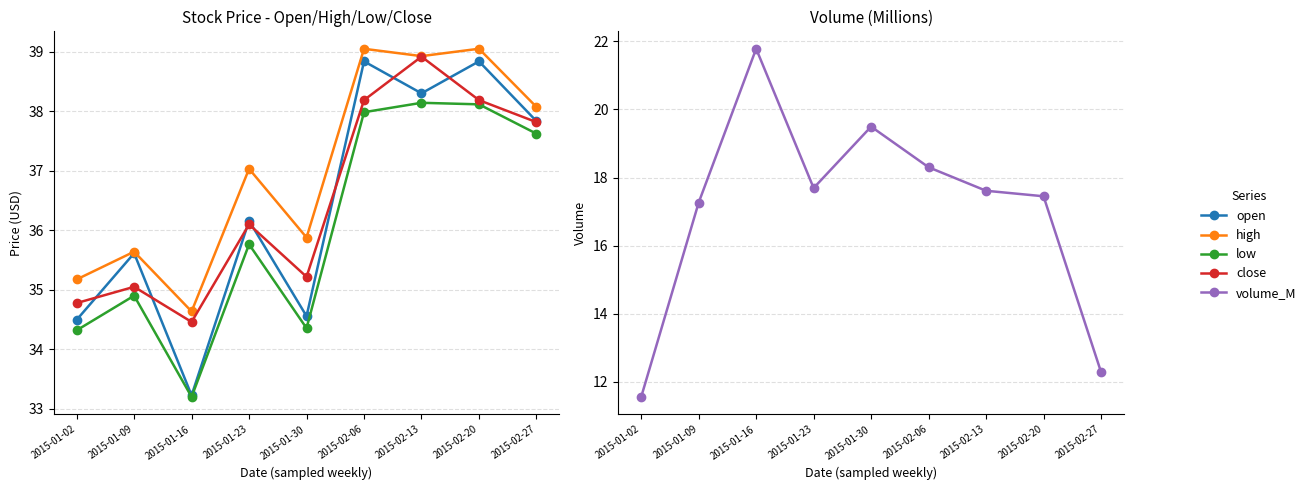

What are all the series names shown in the legend?

open, high, low, close, volume_M